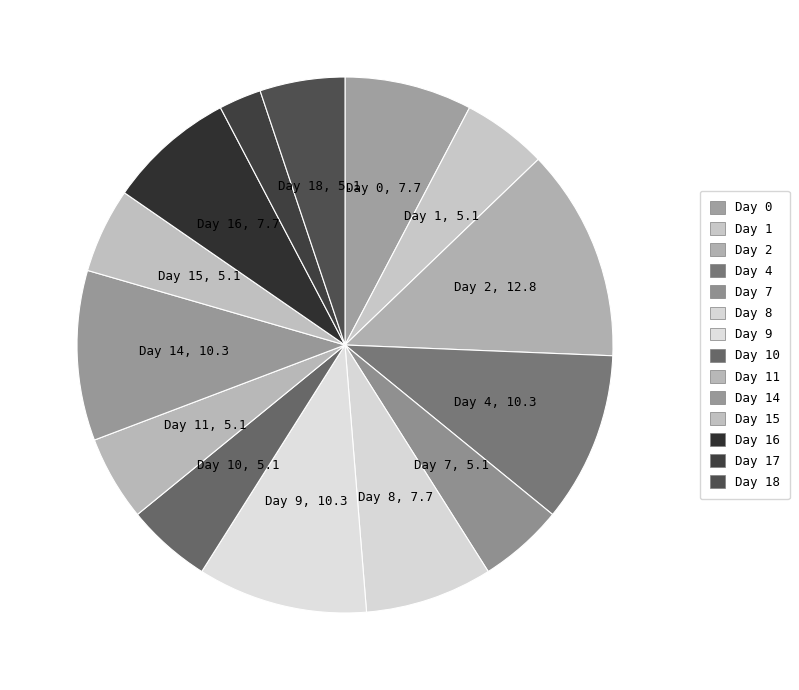

Count the number of slices in the pie.

14